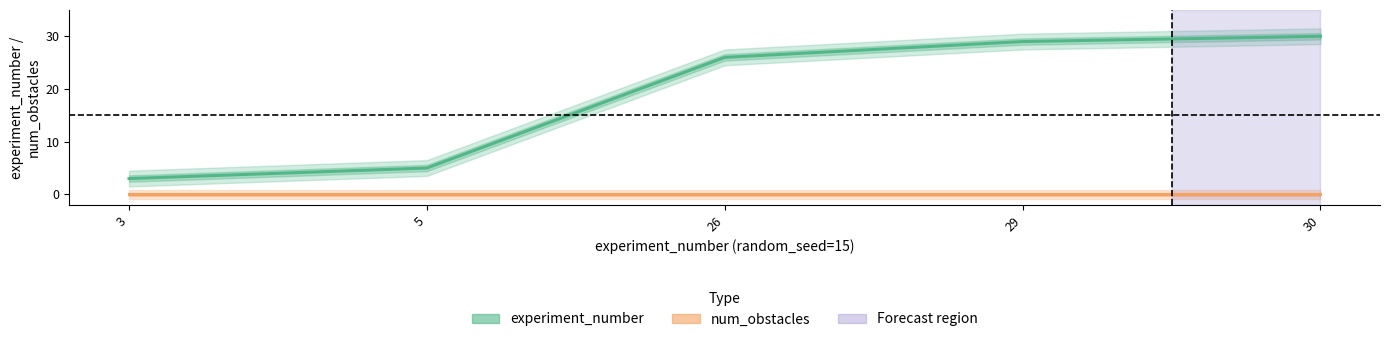

True or false: experiment_number and num_obstacles intersect in this chart.

False